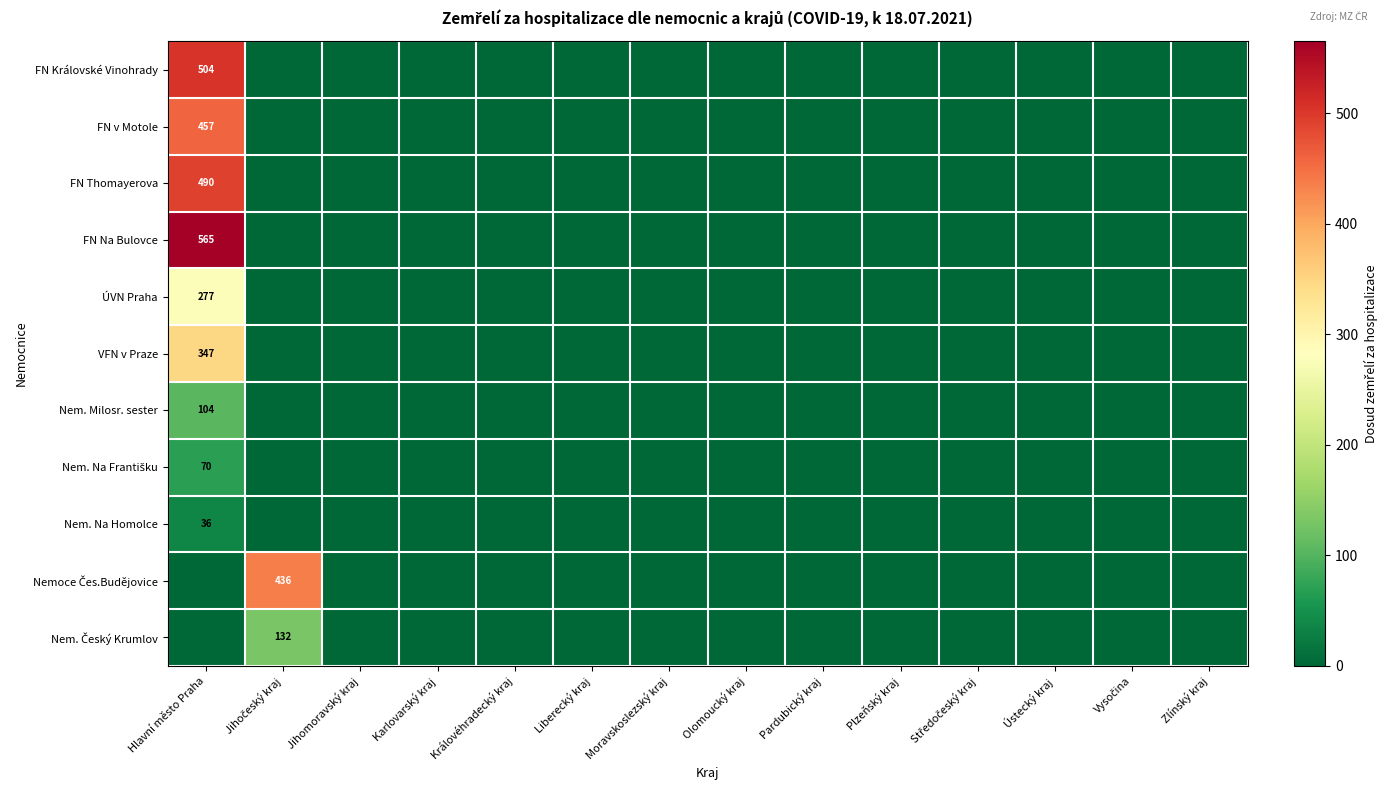

Where is FN v Motole nearest to the value 228?

Jihočeský kraj